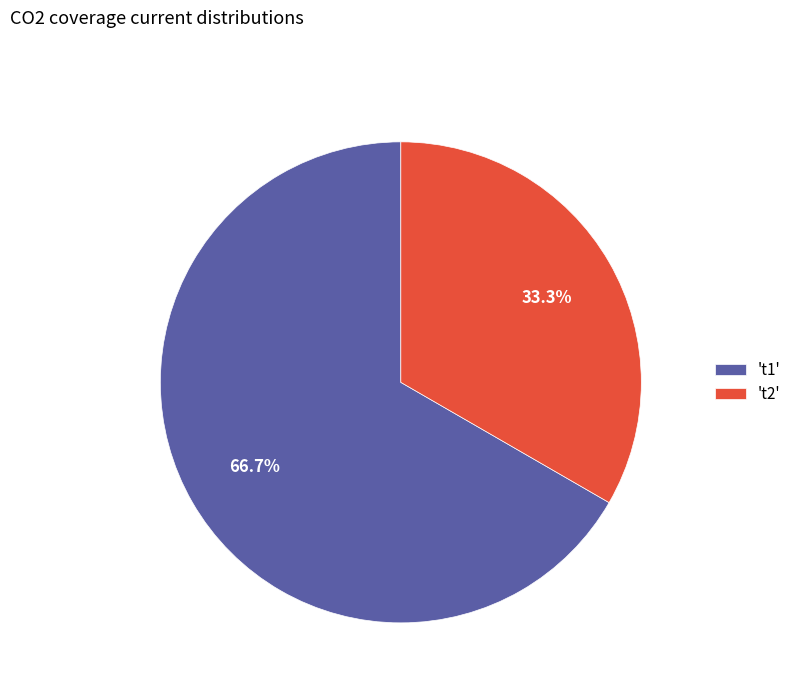

What is the smallest slice in the pie chart?

't2'